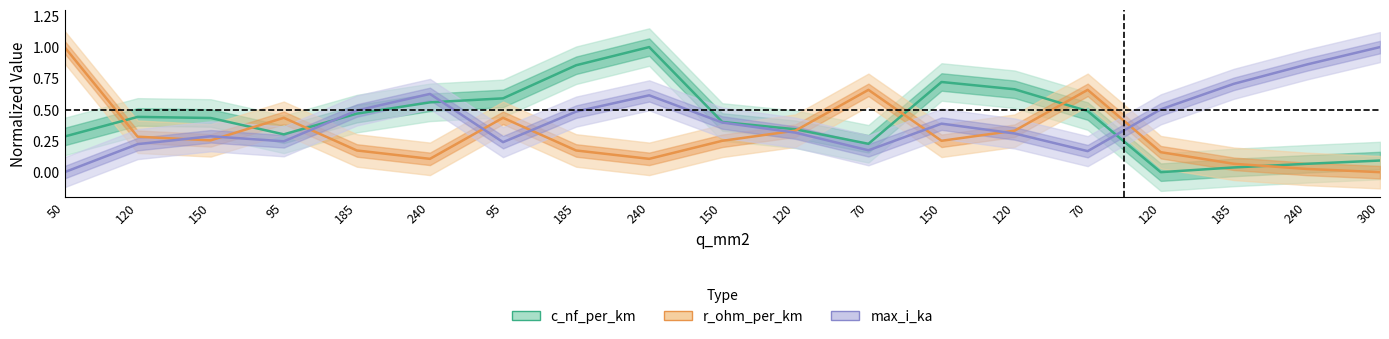

In r_ohm_per_km, how many points are higher than both neighbors (excluding endpoints)?

4